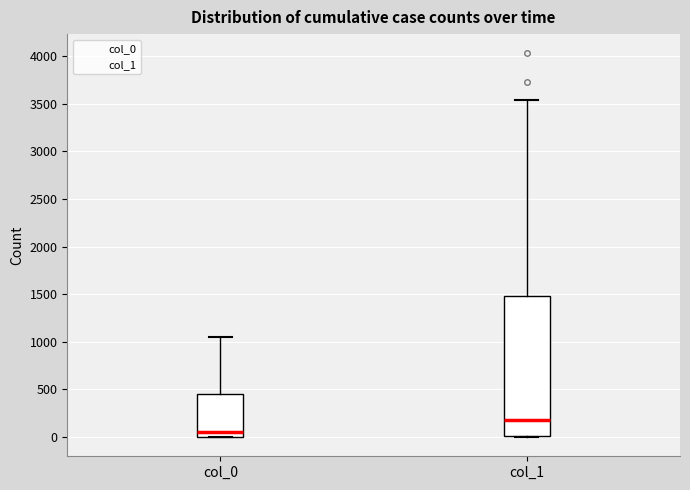

Reading left to right, transcribe this box plot: for each box, give where its median line is, the range the box spans, and where its two whiskers end, as read against the y-axis. The values are not printed on the chart, so give them approximately, as read against the axis.

col_0: median 50, box 0 to 450, whiskers 0 to 1050
col_1: median 200, box 0 to 1500, whiskers 0 to 3550